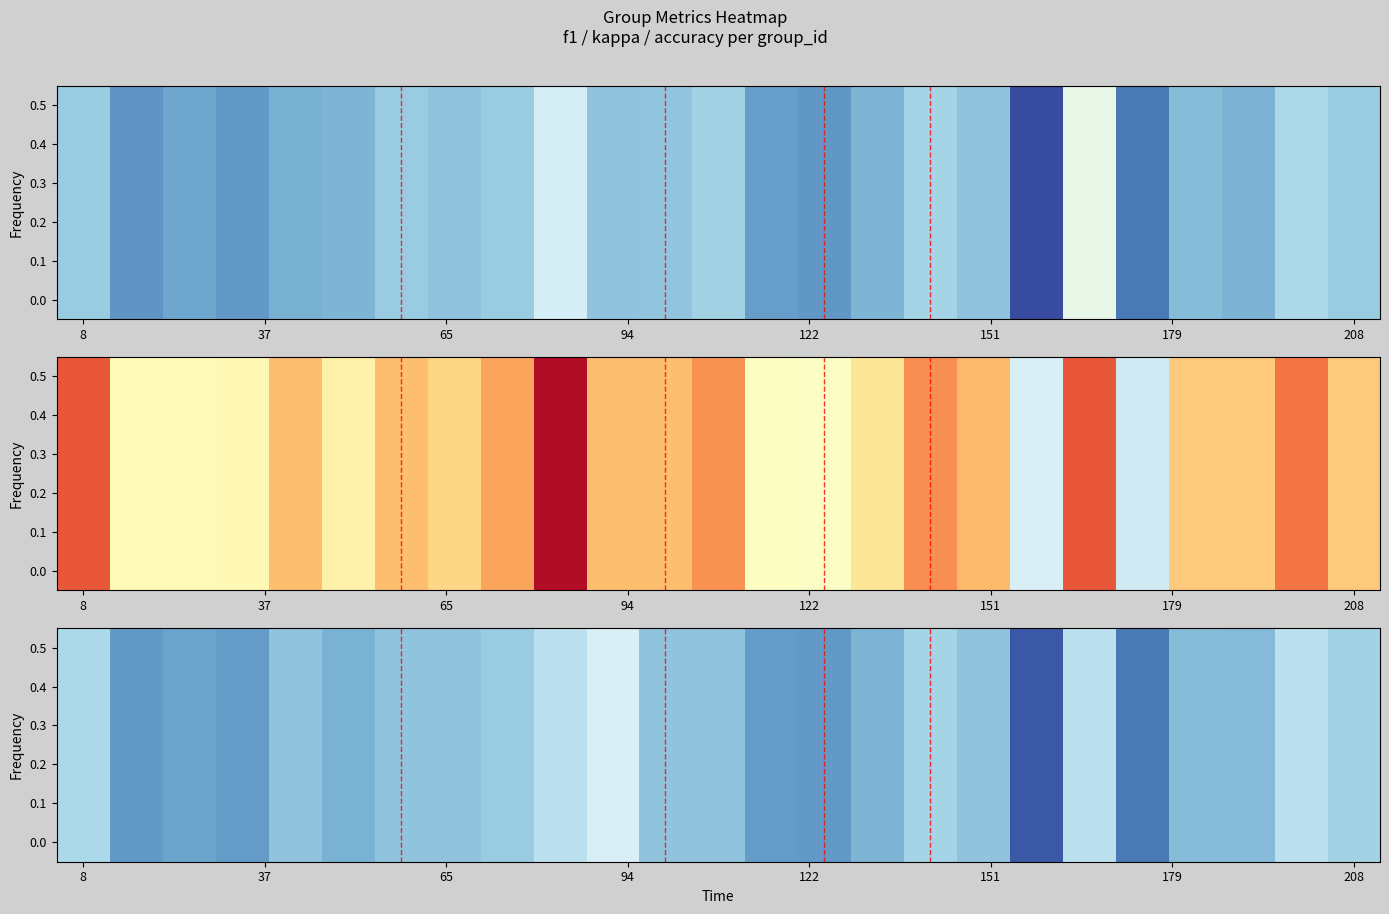

The value at 208 is 0.3. True or false?

False